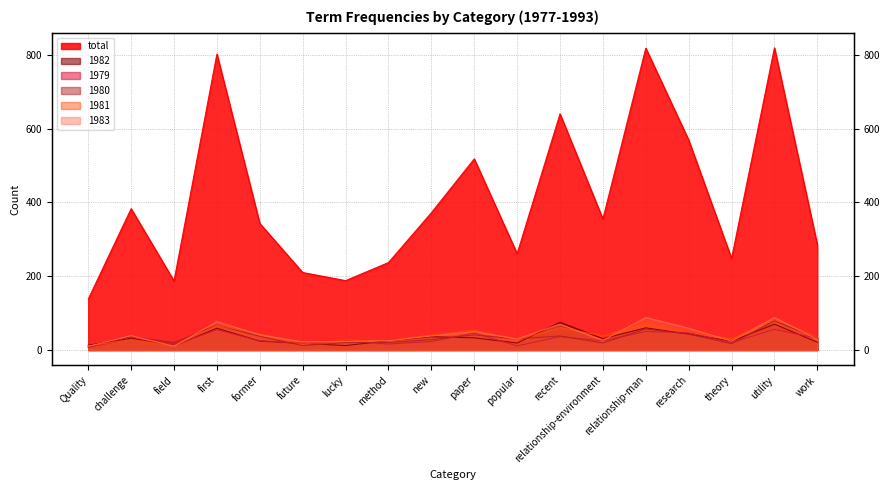

What is the total value across all series at new?

538